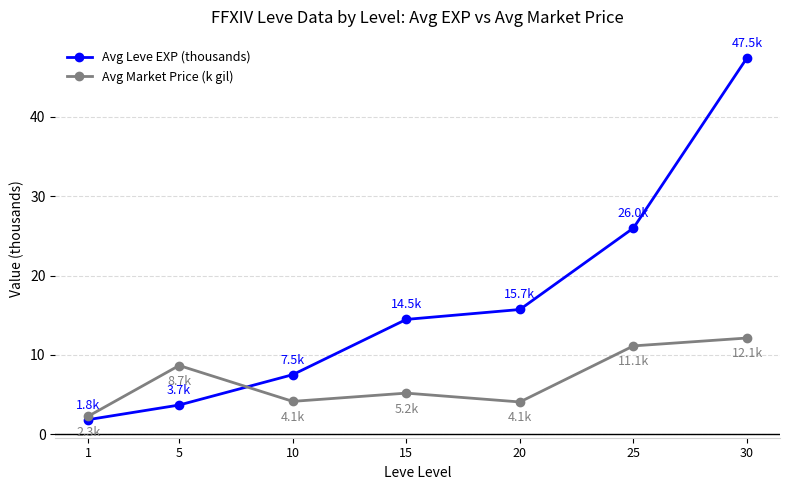

Which series has the largest total across all categories?

Avg Leve EXP (thousands)